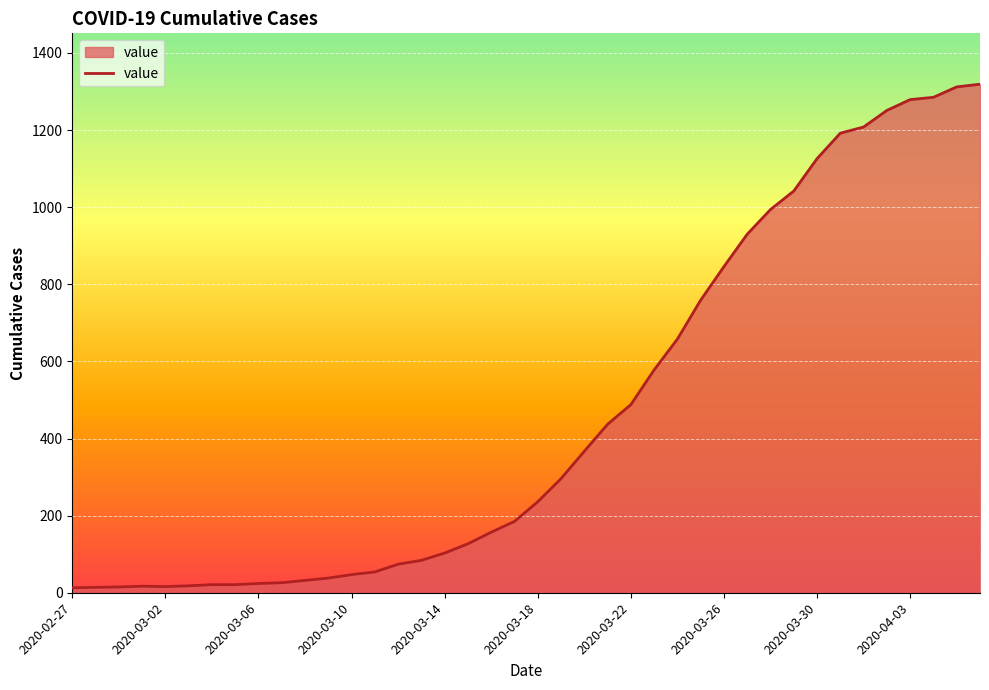

What is the greatest value displayed?

1319